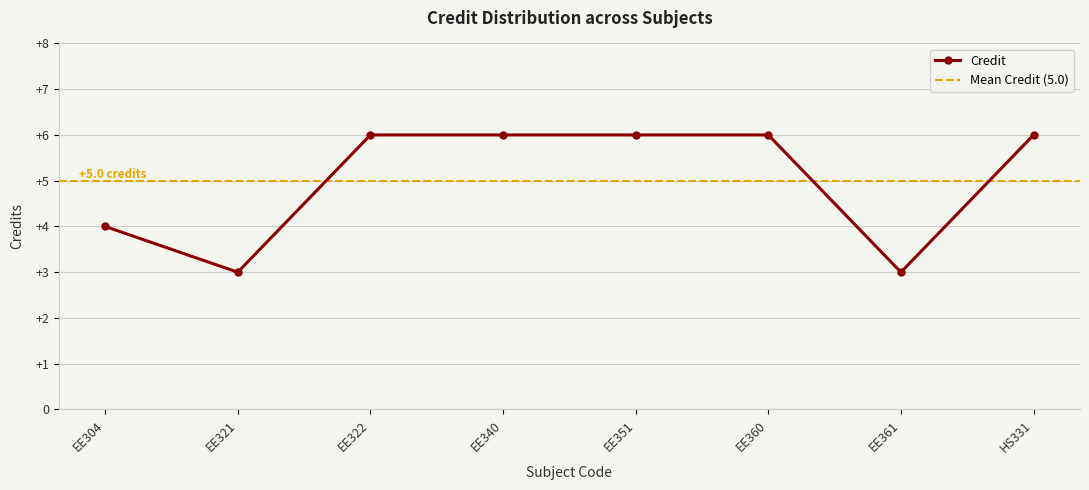

What is the ratio of the value at EE340 to the value at EE361?

2.0